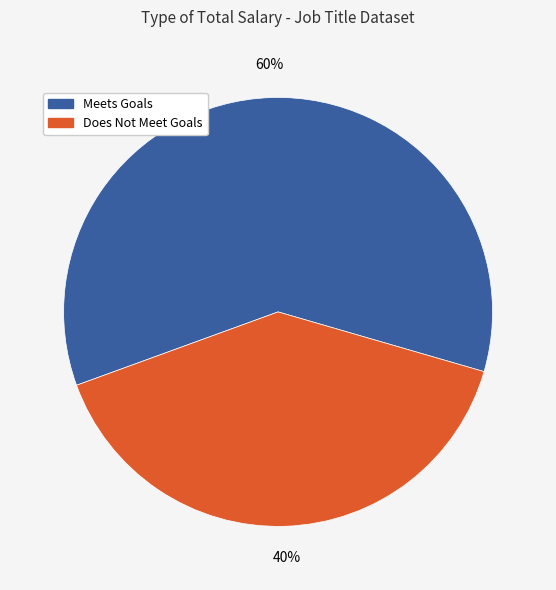

To the nearest percent, what is the average slice percentage?

50%